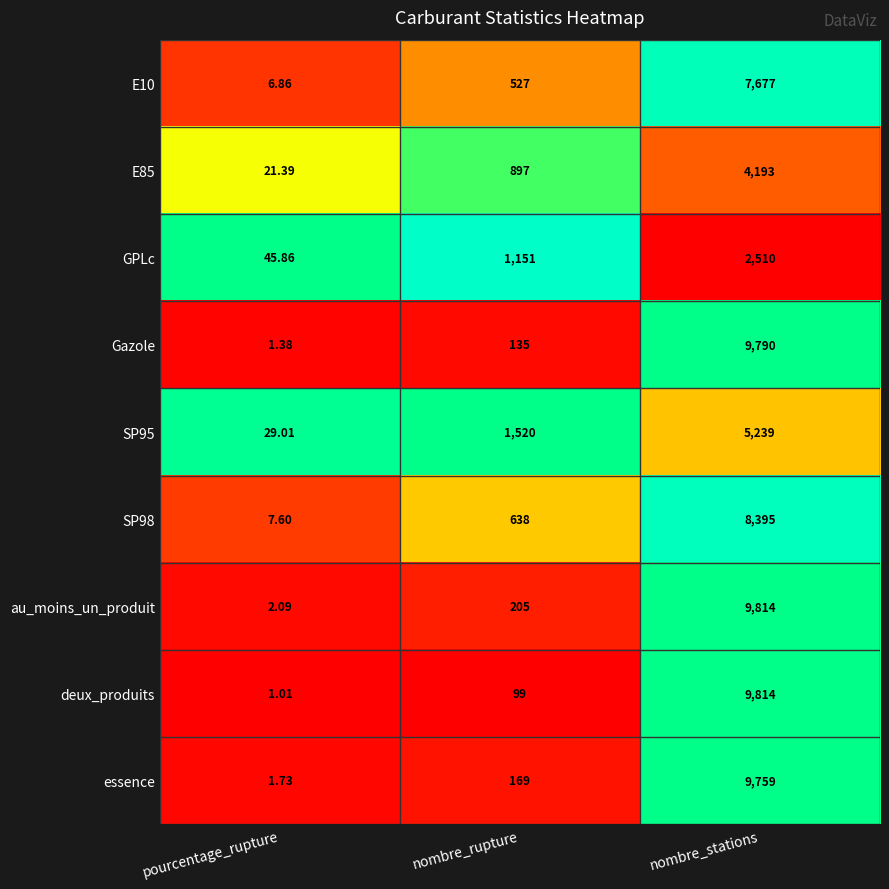

Which series changed the most between pourcentage_rupture and nombre_stations?

deux_produits